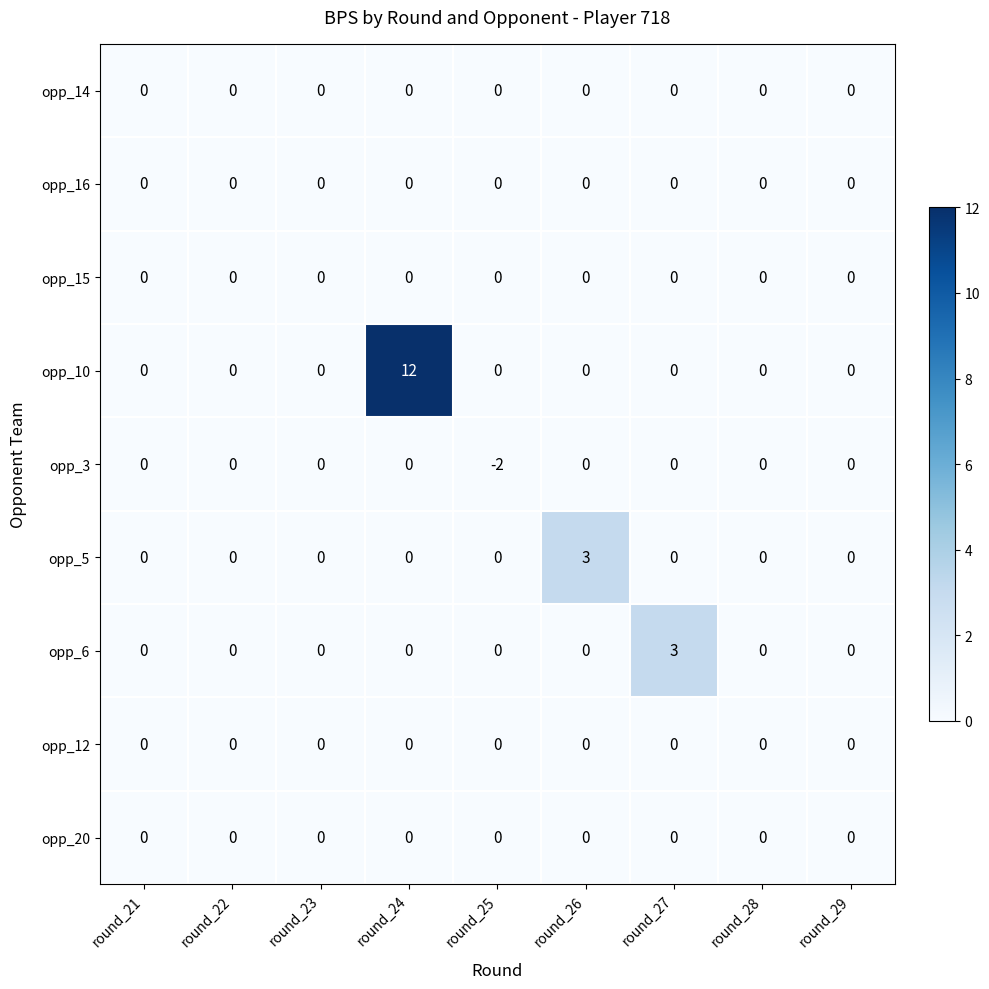

The opp_6 series shows -1 at round_23. True or false?

False